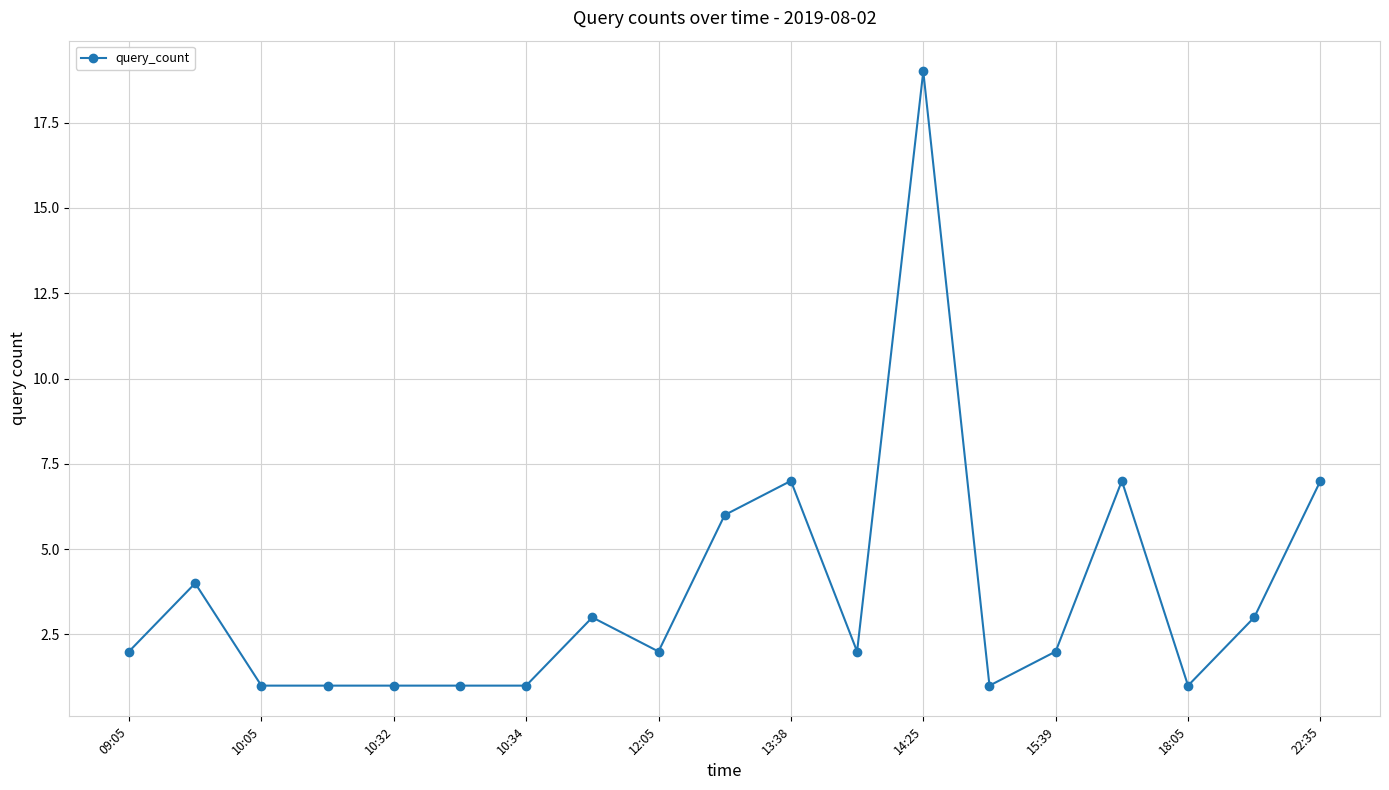

What is the maximum value shown in the chart?

19